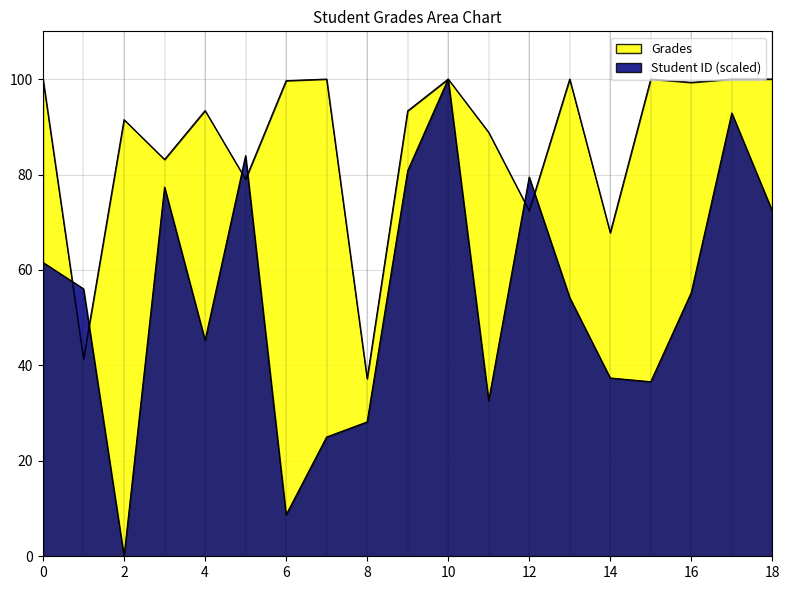

What is the sum of the Grades values at 6 and 16?

199.0